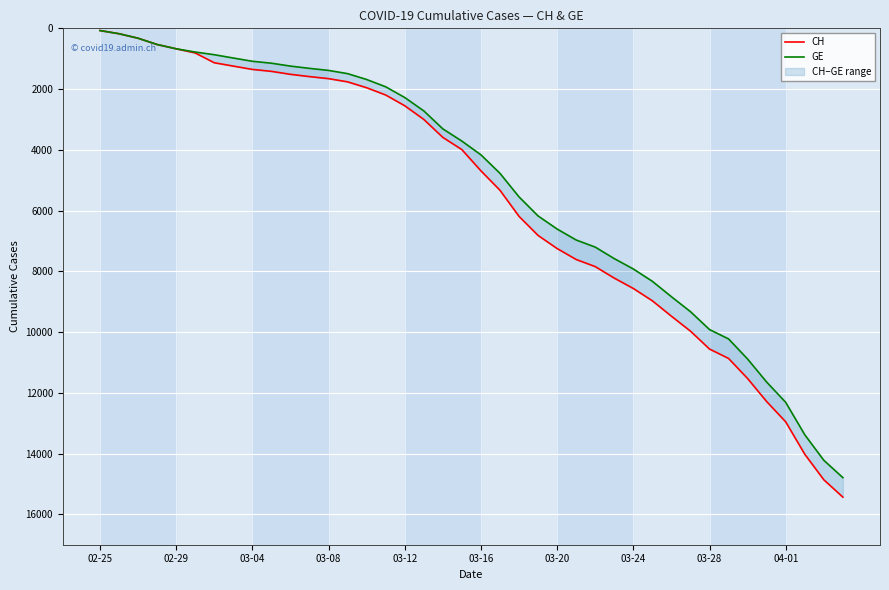

Reading left to right, list all the values displayed in this chart.

CH: 72	177	325	532	673	810	1133	1243	1352	1416	1514	1589	1656	1762	1955	2195	2548	2998	3590	3993	4691	5330	6190	6818	7249	7610	7844	8223	8564	8970	9477	9969	10558	10867	11529	12287	12955	14021	14862	15433
GE: 72	177	325	532	673	780	868	977	1084	1148	1243	1318	1385	1491	1684	1924	2277	2717	3309	3712	4164	4773	5548	6176	6607	6968	7202	7581	7922	8328	8835	9327	9916	10225	10887	11645	12313	13379	14220	14791